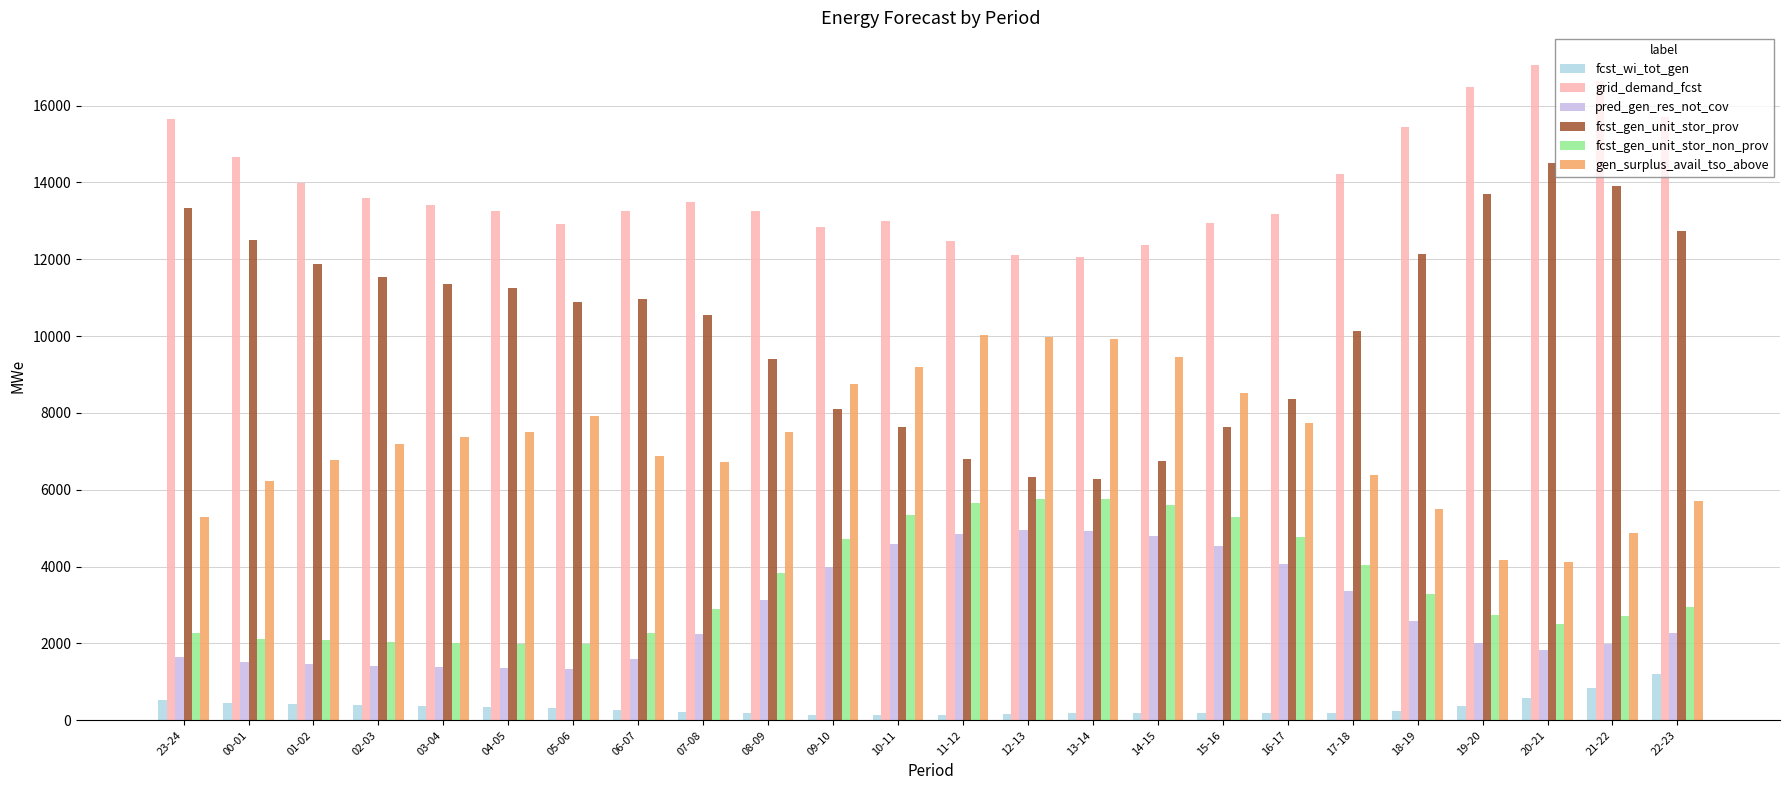

What is the lowest value of the grid_demand_fcst series?

12064